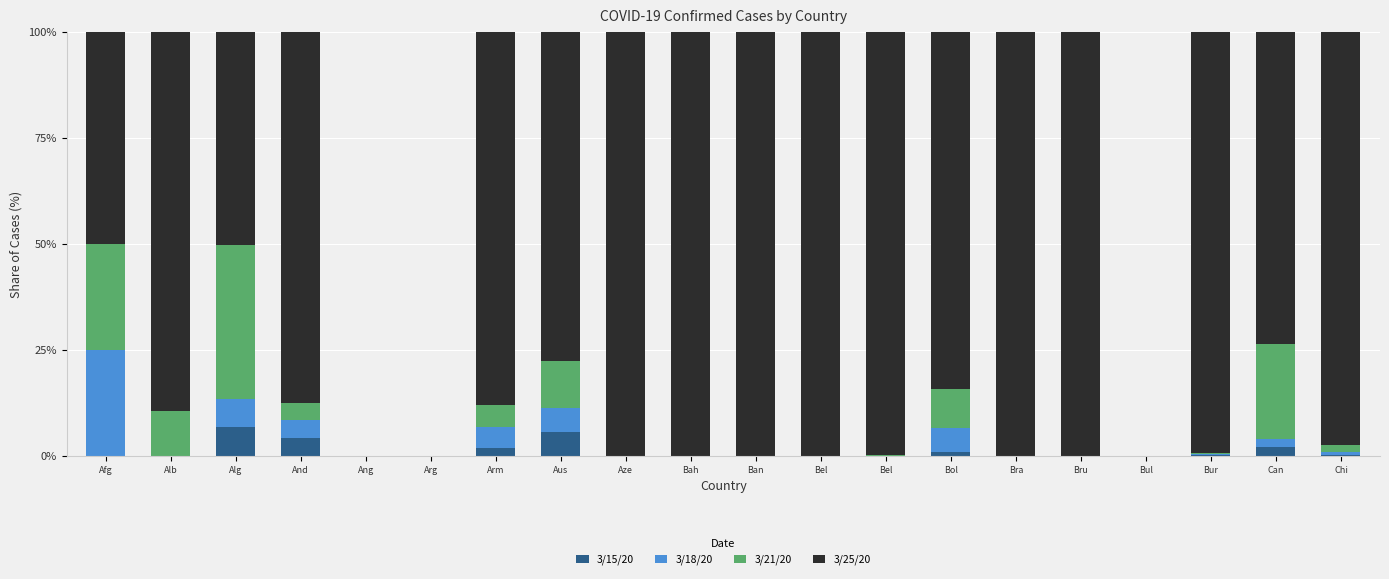

Are the bars horizontal?

No